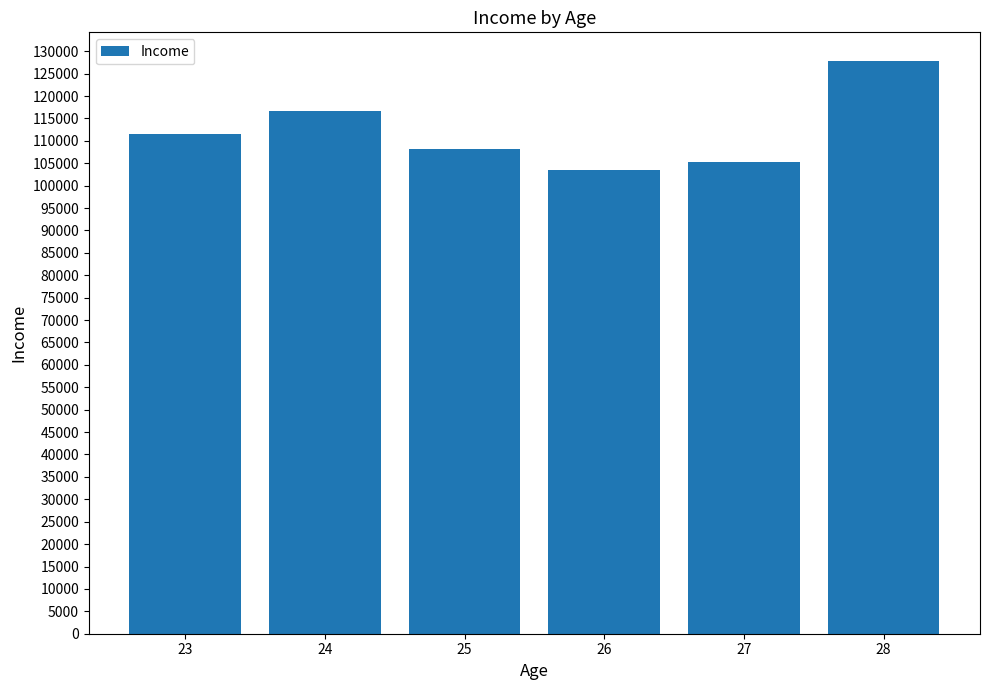

At which category does the chart reach its peak across all series?

28